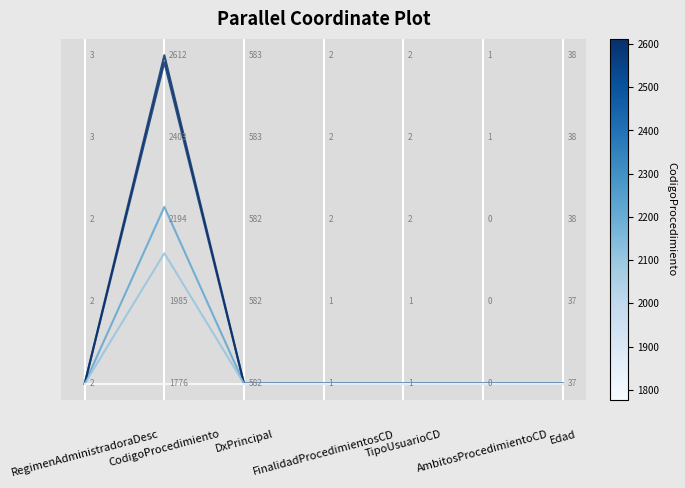

How many lines are shown in the chart?

5